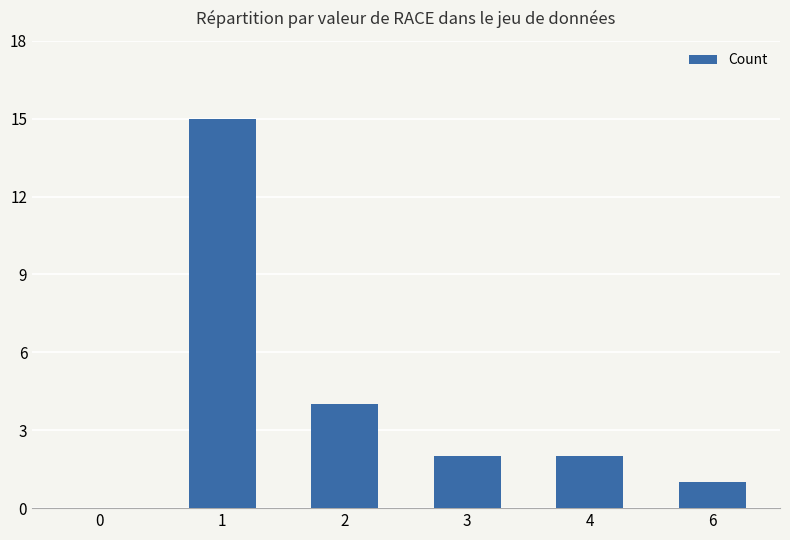

Which category has the highest value across all series?

1